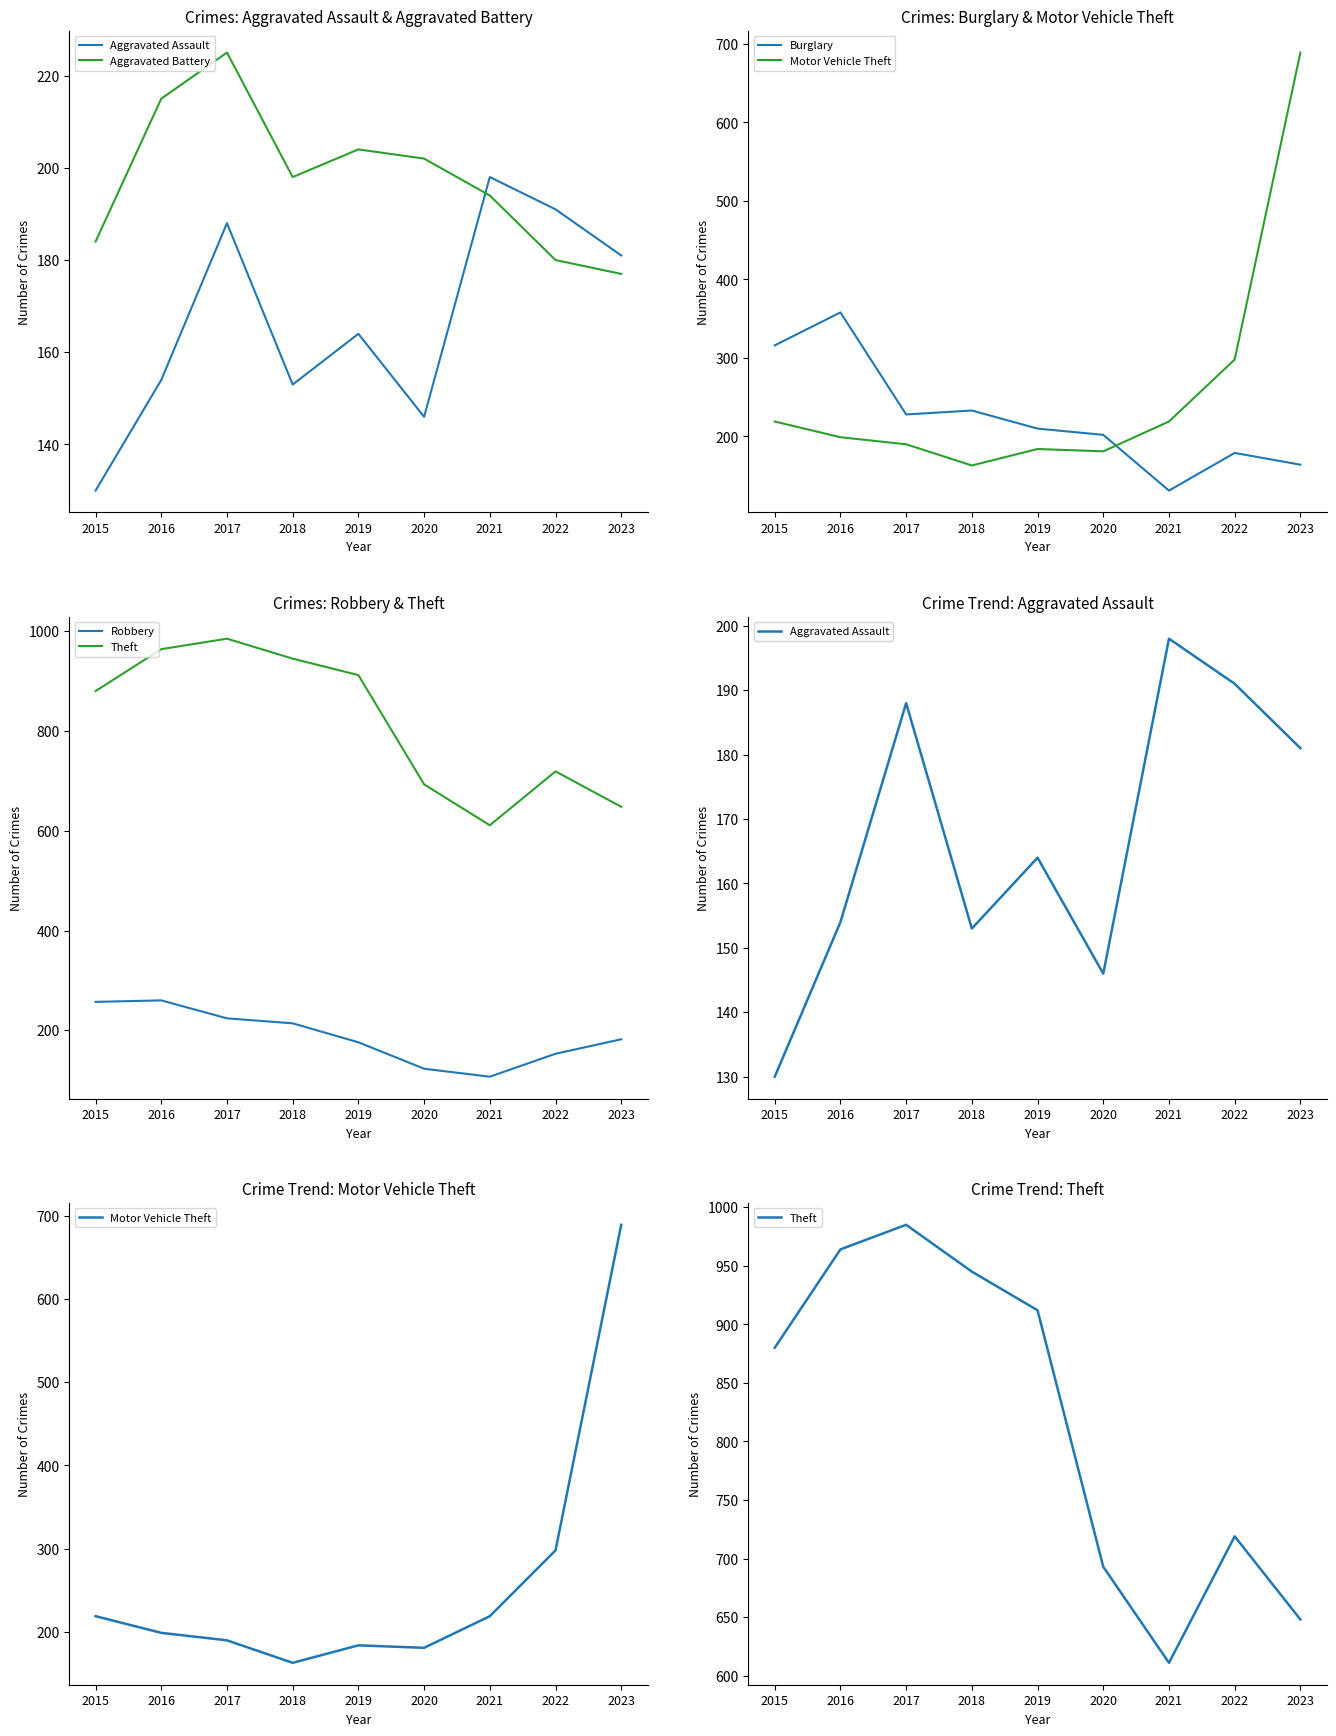

What value does the Robbery series have at 2018?

214